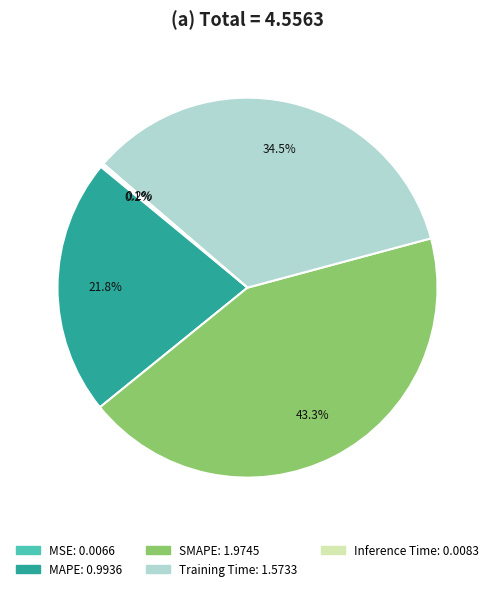

Which has a higher value, MAPE or Training Time?

Training Time